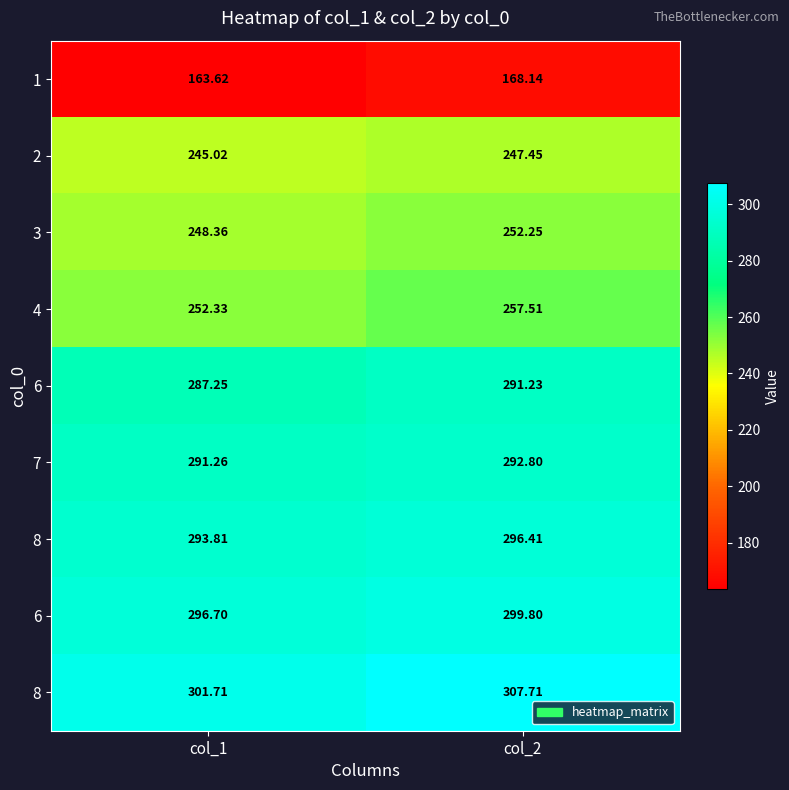

At which category is the sum across all series the highest?

col_2